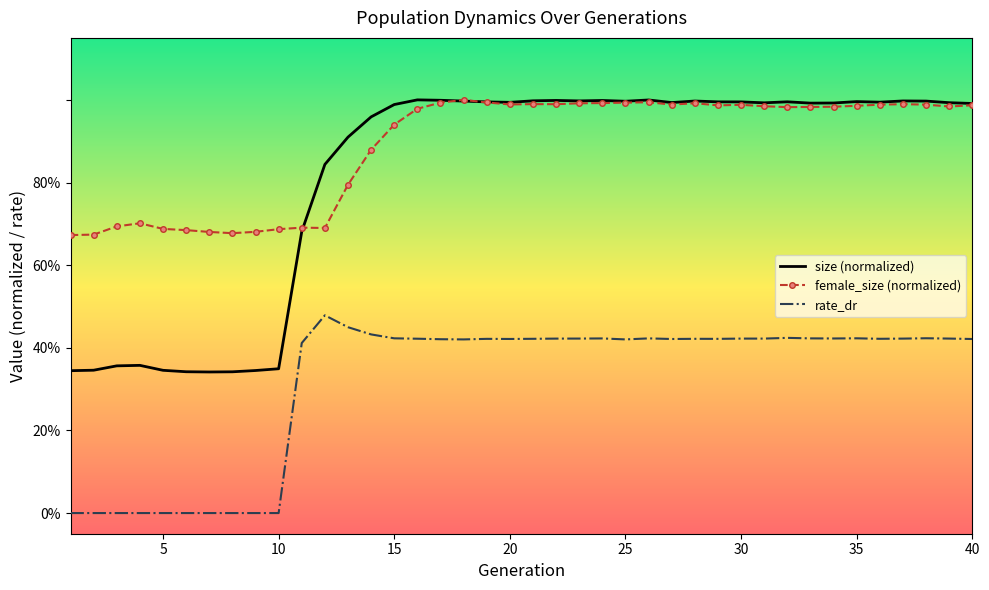

What is the maximum value for female_size (normalized)?

1.0